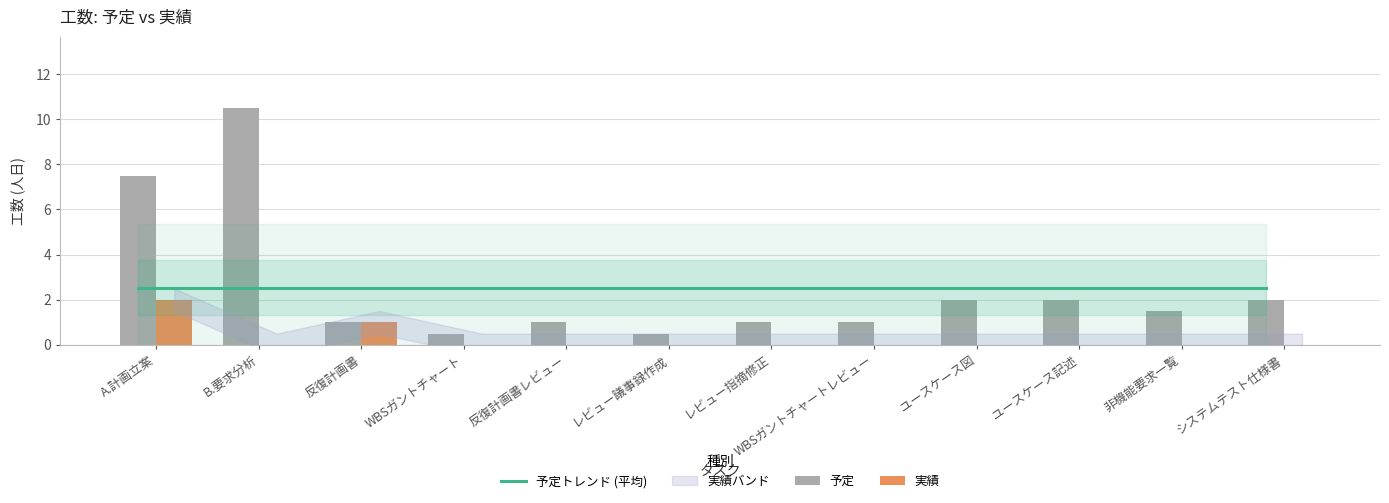

Reading right to left, transcribe all the data shown in this chart.

予定トレンド (平均): システムテスト仕様書=2.5	非機能要求一覧=2.5	ユースケース記述=2.5	ユースケース図=2.5	WBSガントチャートレビュー=2.5	レビュー指摘修正=2.5	レビュー議事録作成=2.5	反復計画書レビュー=2.5	WBSガントチャート=2.5	反復計画書=2.5	B.要求分析=2.5	A.計画立案=2.5
予定: システムテスト仕様書=2.0	非機能要求一覧=1.5	ユースケース記述=2.0	ユースケース図=2.0	WBSガントチャートレビュー=1.0	レビュー指摘修正=1.0	レビュー議事録作成=0.5	反復計画書レビュー=1.0	WBSガントチャート=0.5	反復計画書=1.0	B.要求分析=10.5	A.計画立案=7.5
実績: システムテスト仕様書=0.0	非機能要求一覧=0.0	ユースケース記述=0.0	ユースケース図=0.0	WBSガントチャートレビュー=0.0	レビュー指摘修正=0.0	レビュー議事録作成=0.0	反復計画書レビュー=0.0	WBSガントチャート=0.0	反復計画書=1.0	B.要求分析=0.0	A.計画立案=2.0